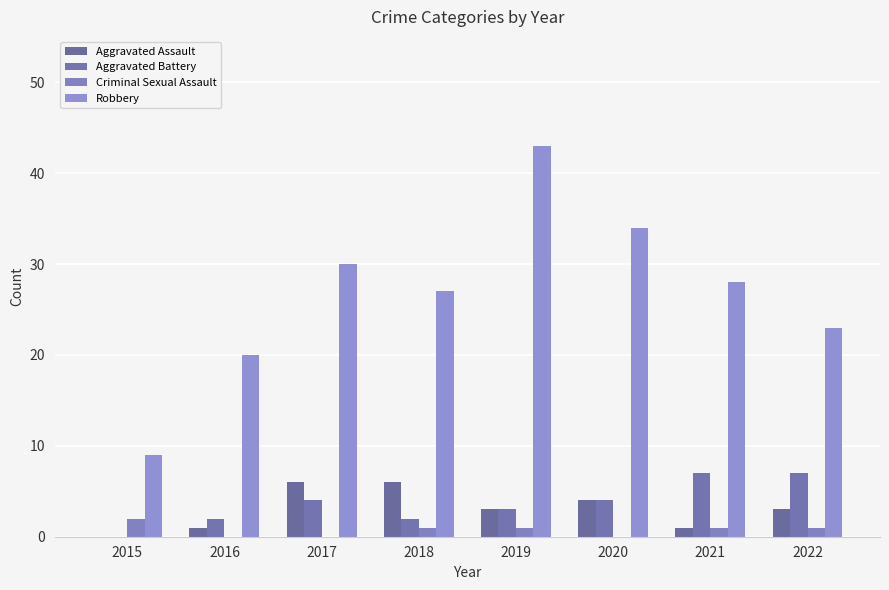

Which series has the largest total across all categories?

Robbery